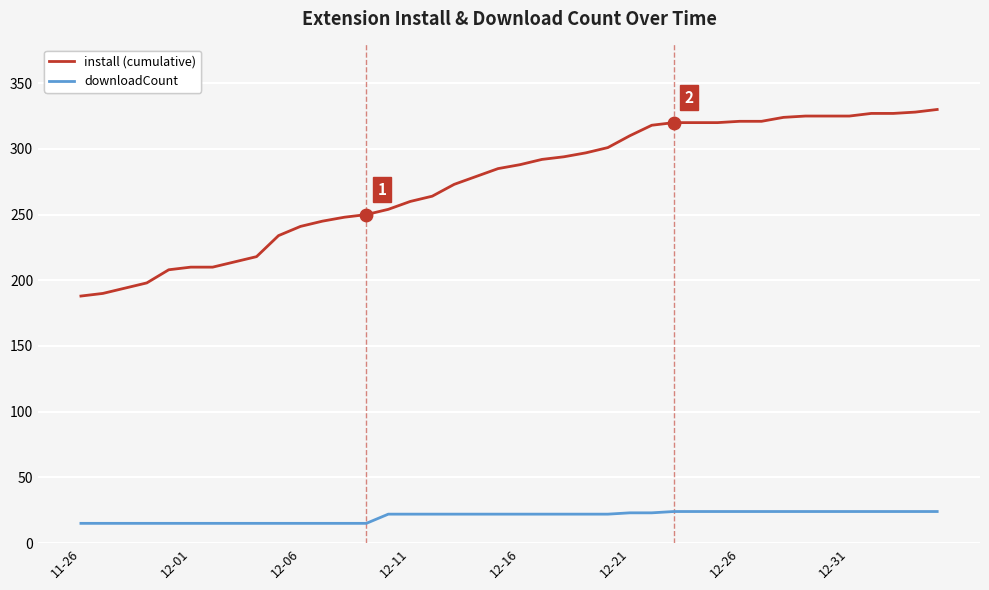

Which series has the largest total across all categories?

install (cumulative)